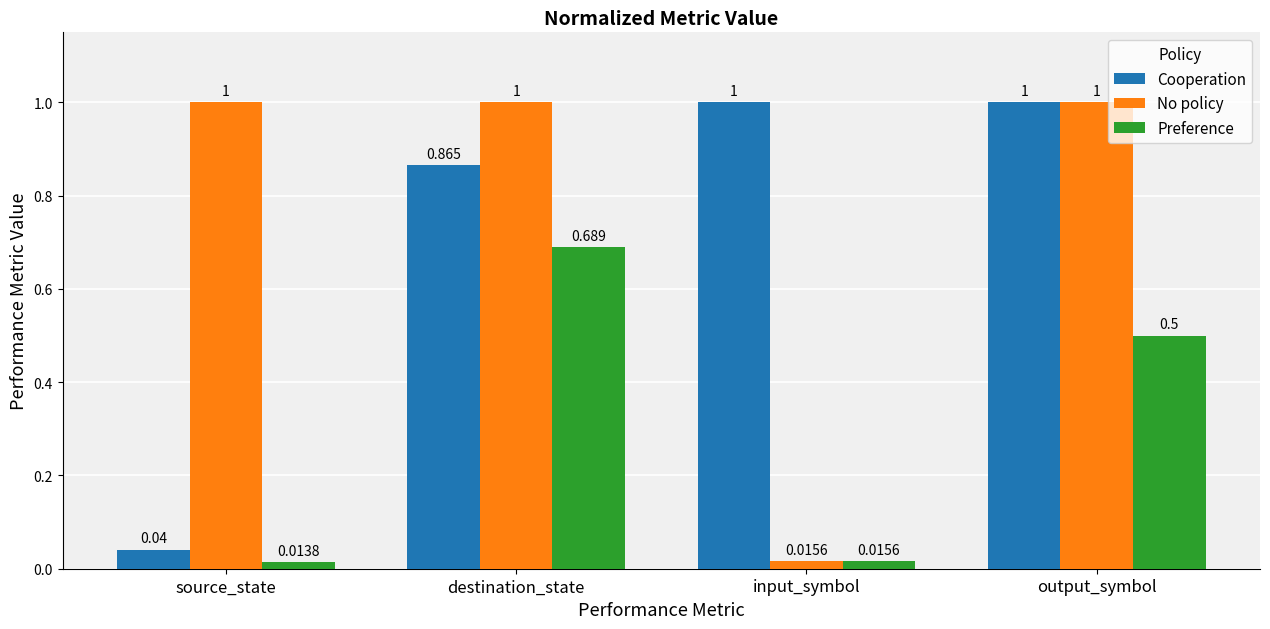

Is the value of Cooperation at input_symbol greater than the value of No policy at input_symbol?

Yes